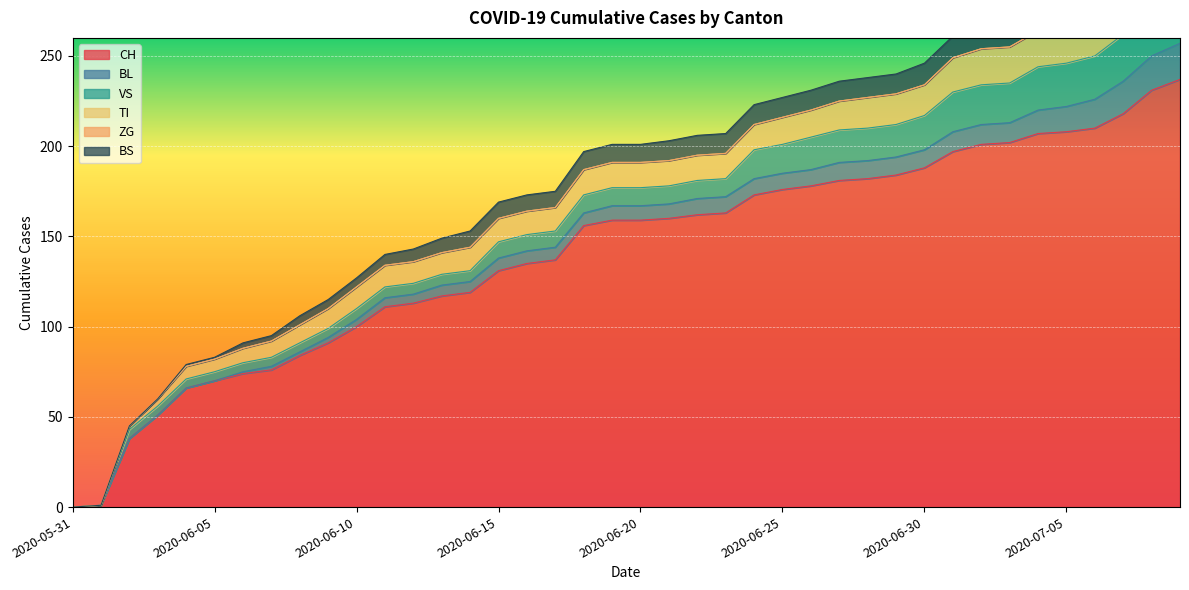

What is the maximum value for CH?

237